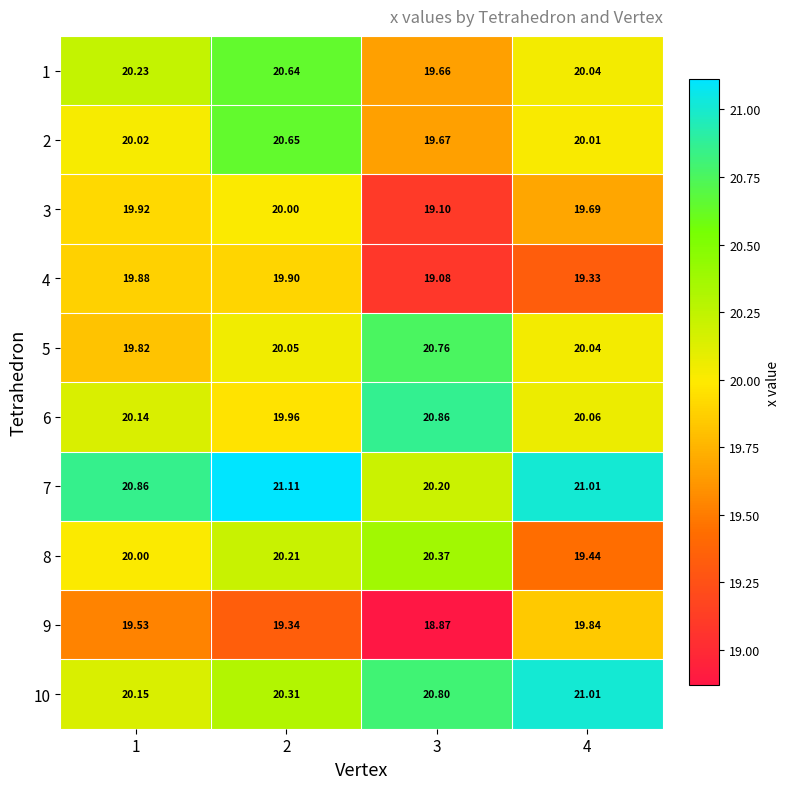

Is the value of 2 at 4 greater than the value of 1 at 1?

No